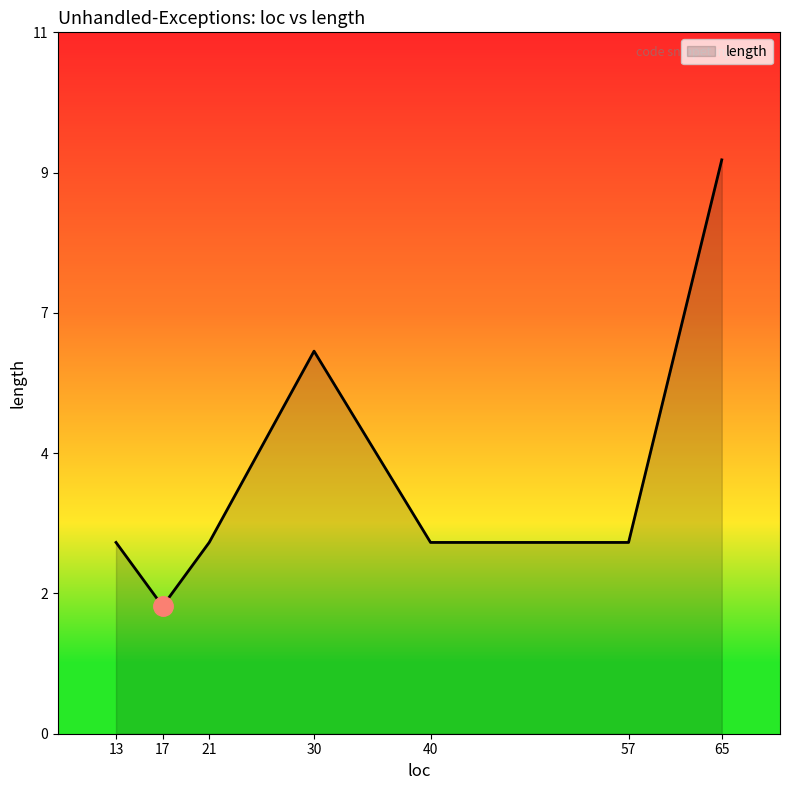

How many interior local valleys (lower than both neighbors) does the data have?

1